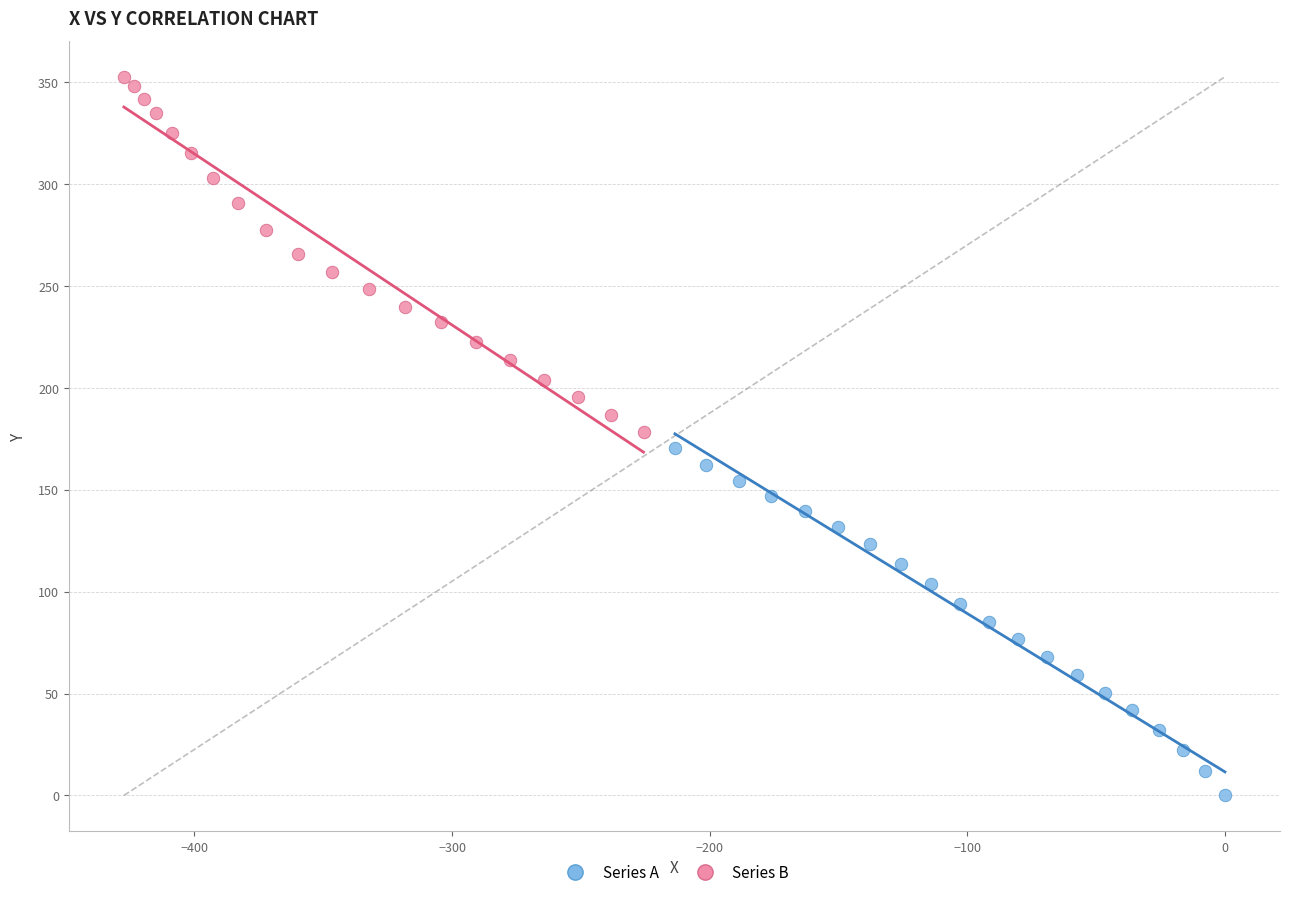

What are all the series names shown in the legend?

Series A, Series B